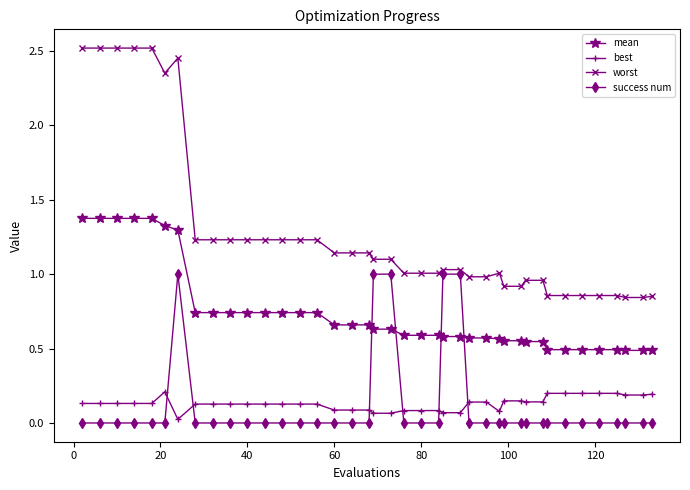

At how many categories does at least one series exceed 2?

7